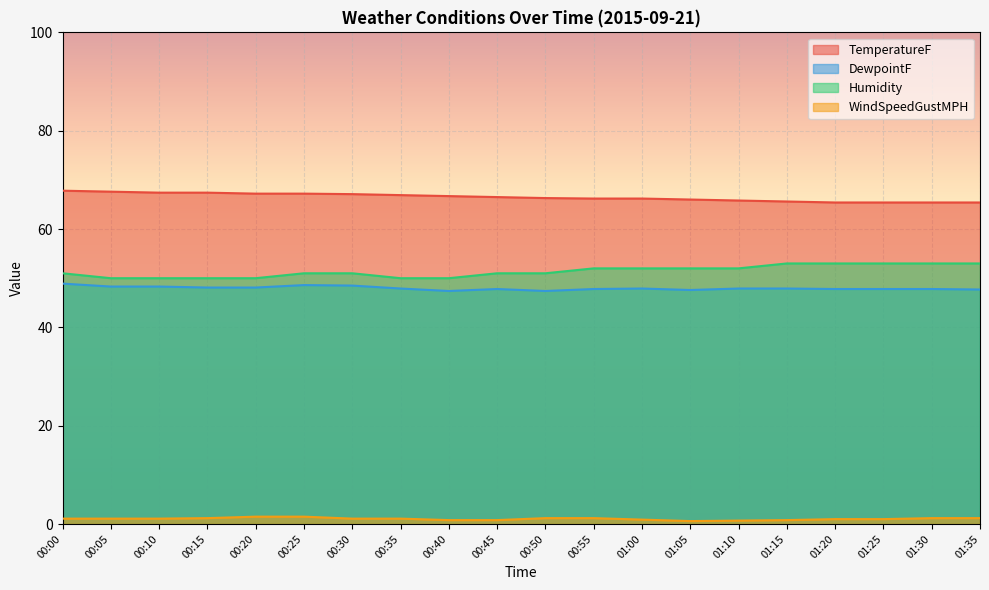

At which category does DewpointF reach its first local peak?

00:25